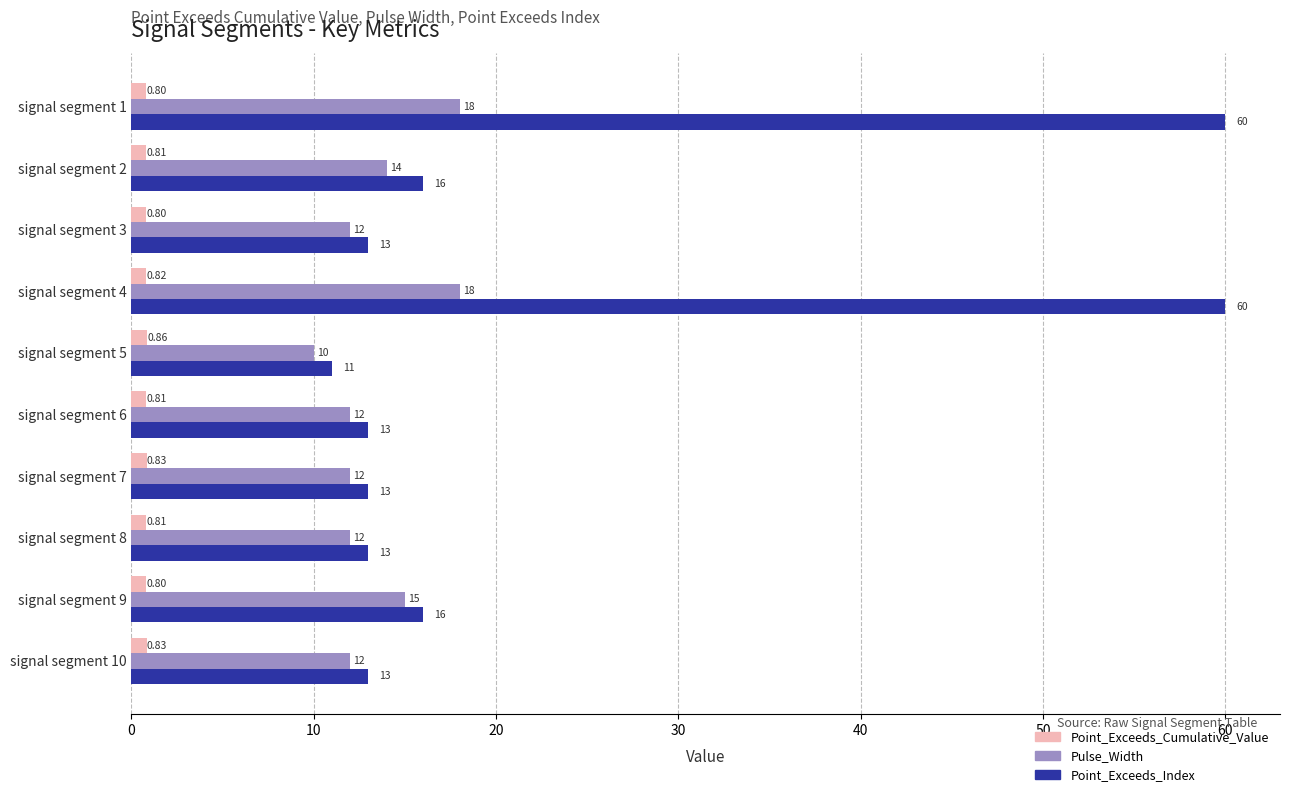

What is the difference between the maximum and minimum values in the Pulse_Width series?

8.0